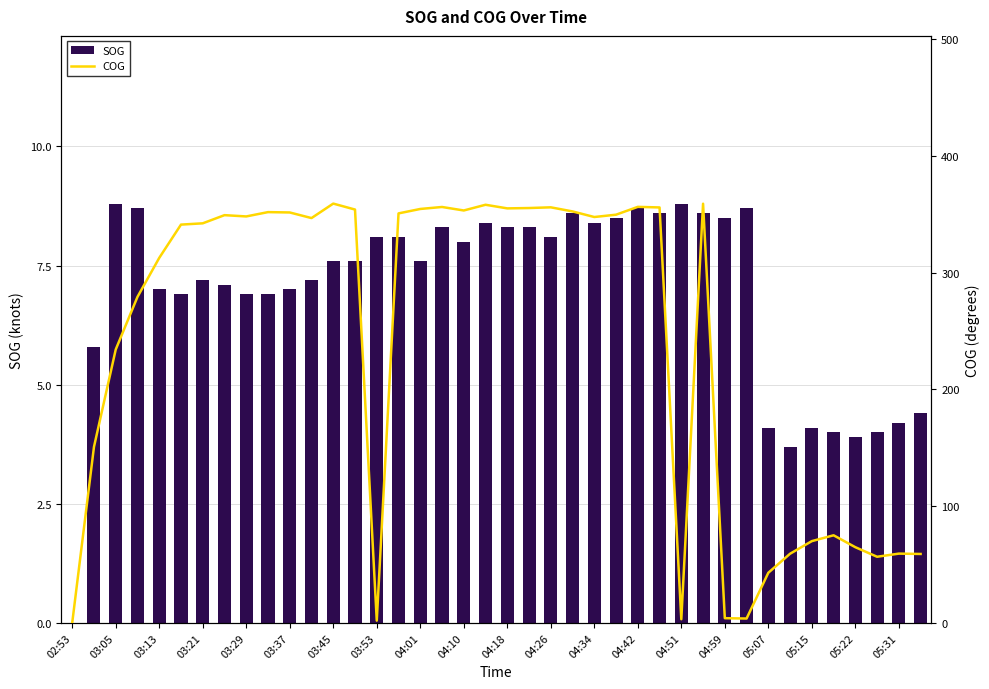

The SOG series shows 3.4 at 03:29. True or false?

False